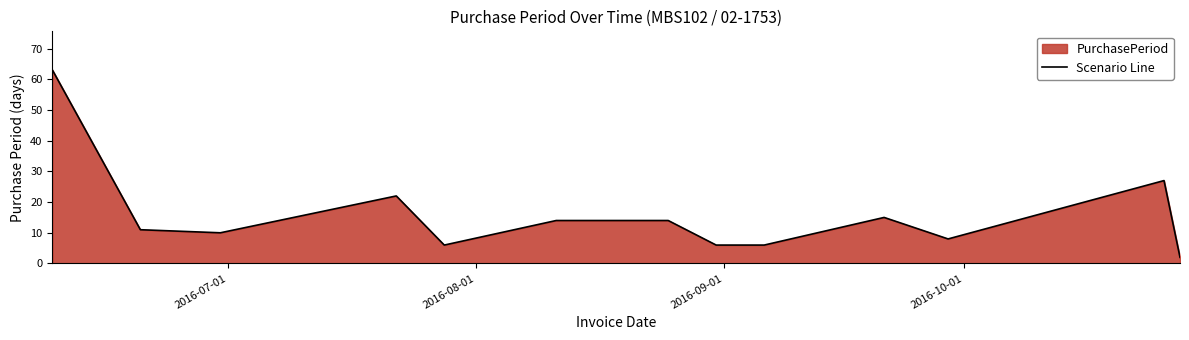

Reading right to left, what are all the values shown in this chart?

2	27	8	15	6	6	14	14	6	22	10	11	63